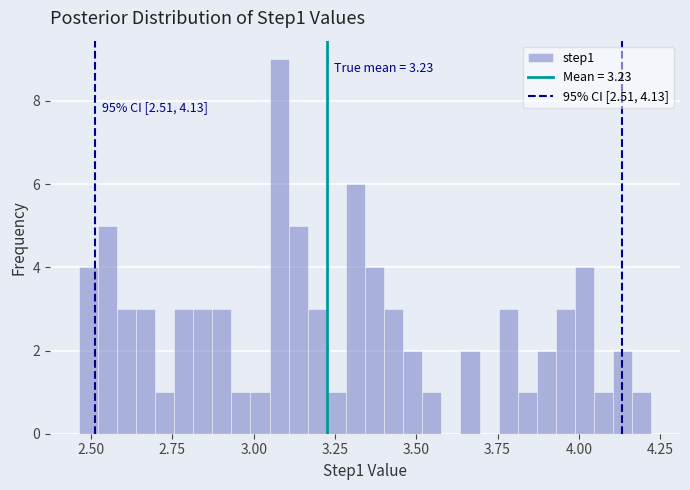

Read against the x-axis, roughly where is the centre of the tallest bar?

3.10